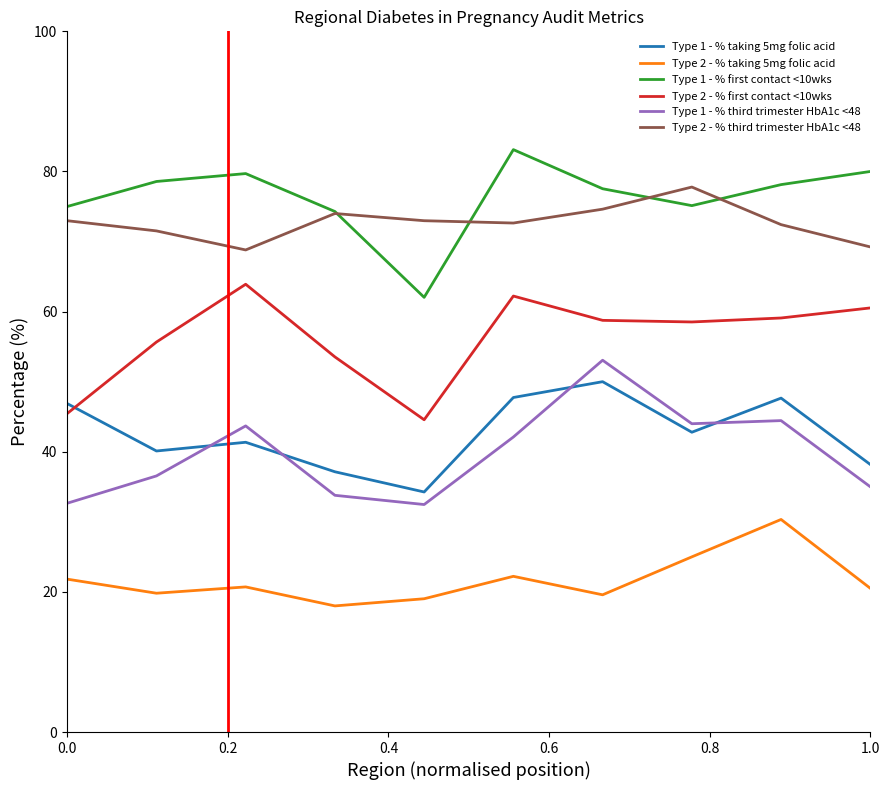

True or false: Type 1 - % taking 5mg folic acid and Type 1 - % first contact <10wks cross at least once.

False